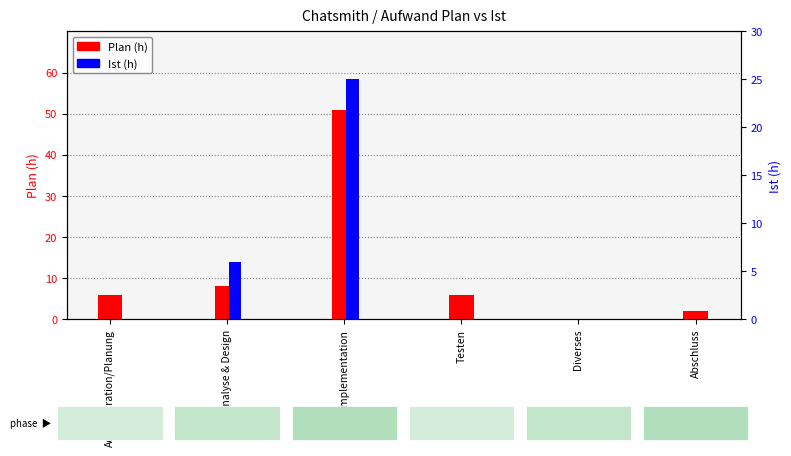

Between Administration/Planung and Diverses, which series saw the biggest shift?

Plan (h)